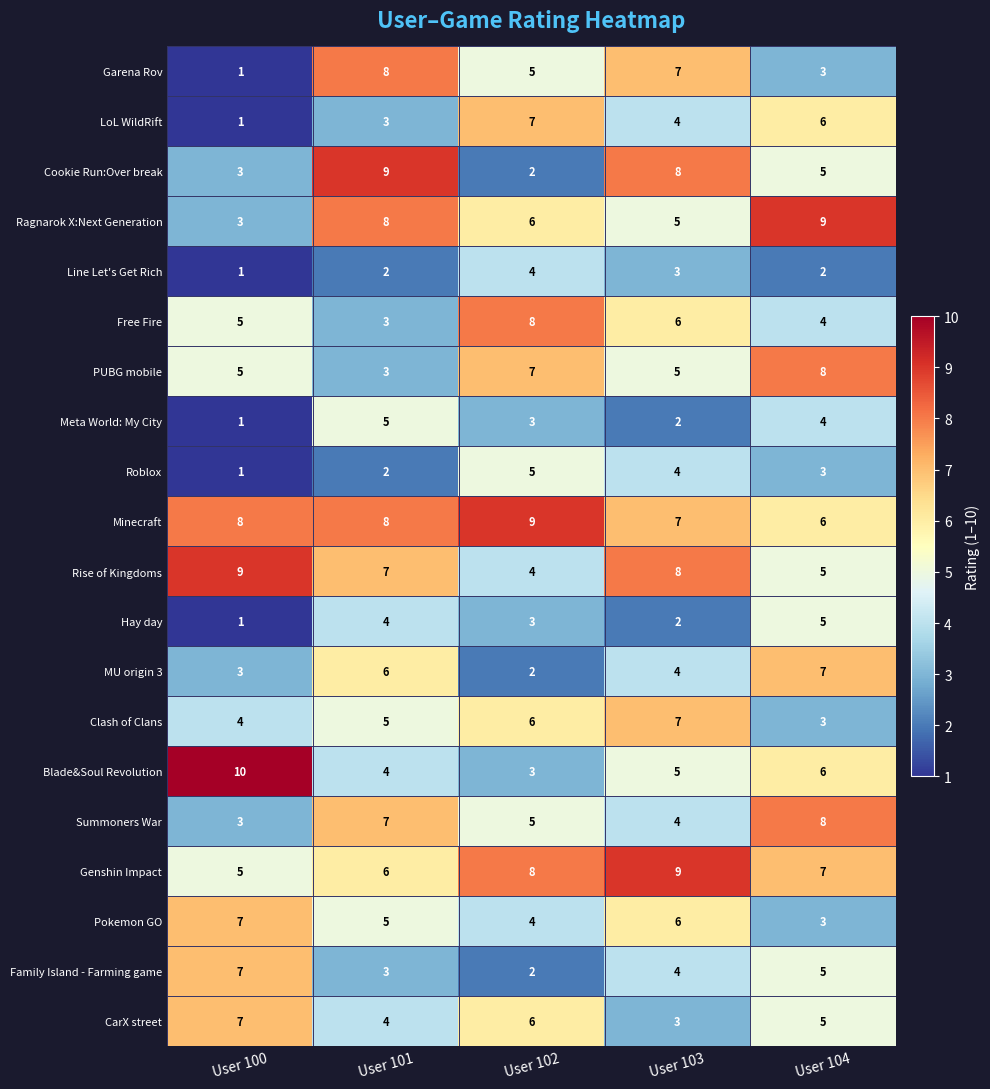

How many categories are shown in the chart?

5